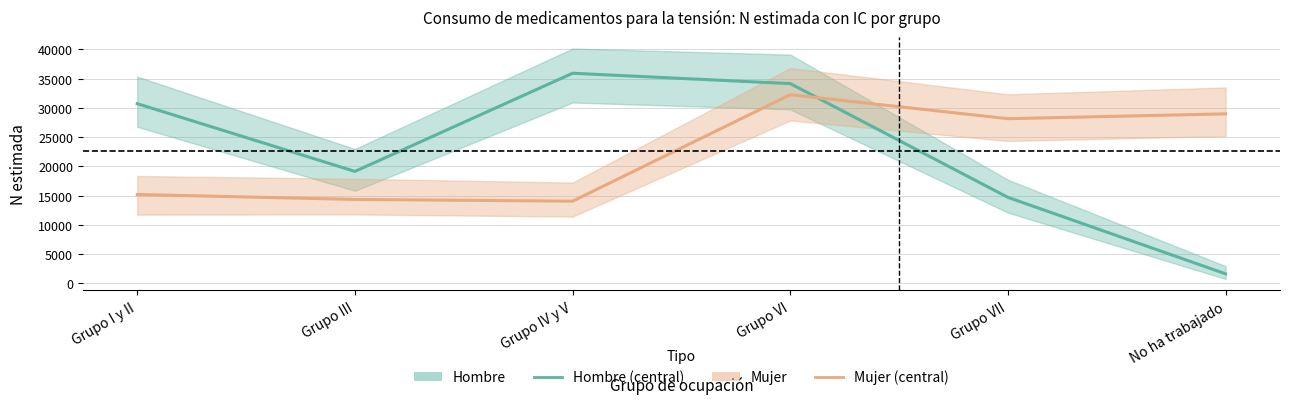

What is the sum of all Mujer values?

132926